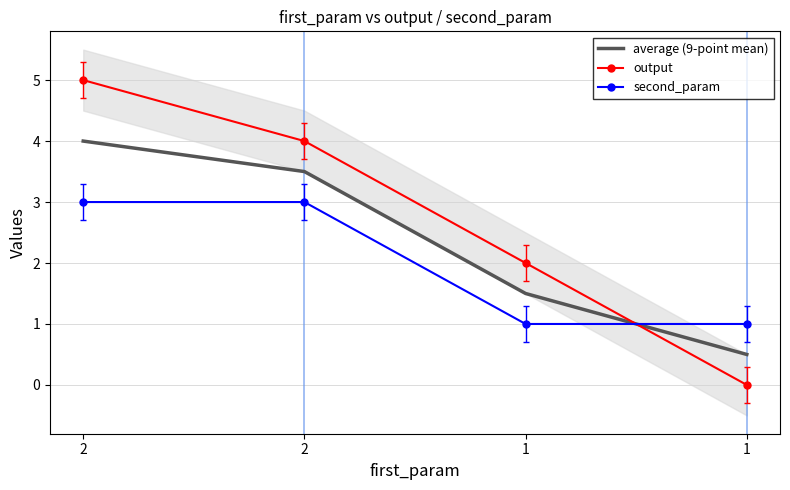

What are all the series names shown in the legend?

average (9-point mean), output, second_param